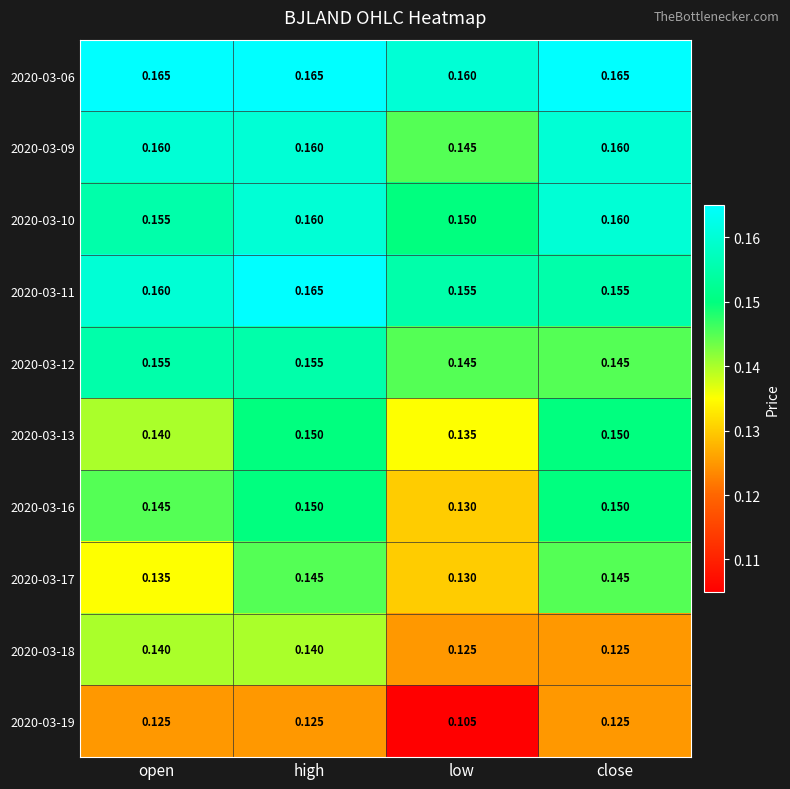

At which label does 2020-03-17 reach its minimum?

low